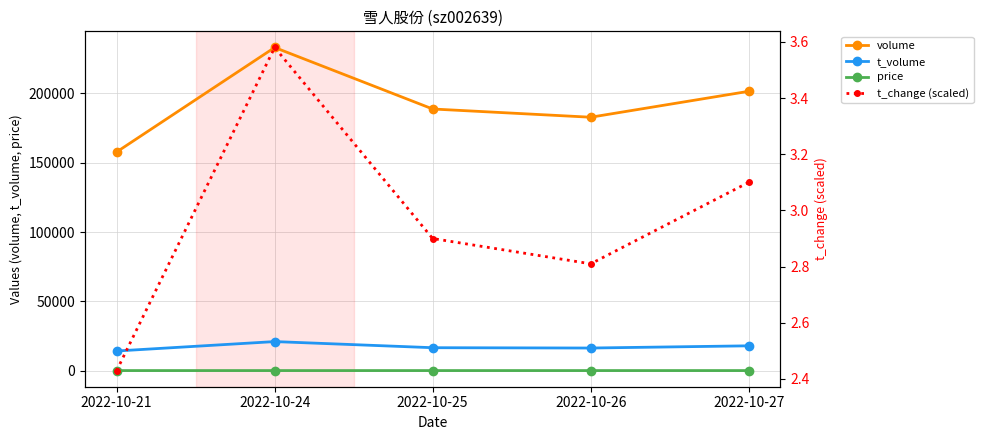

Where is the first local minimum for t_change (scaled)?

2022-10-26